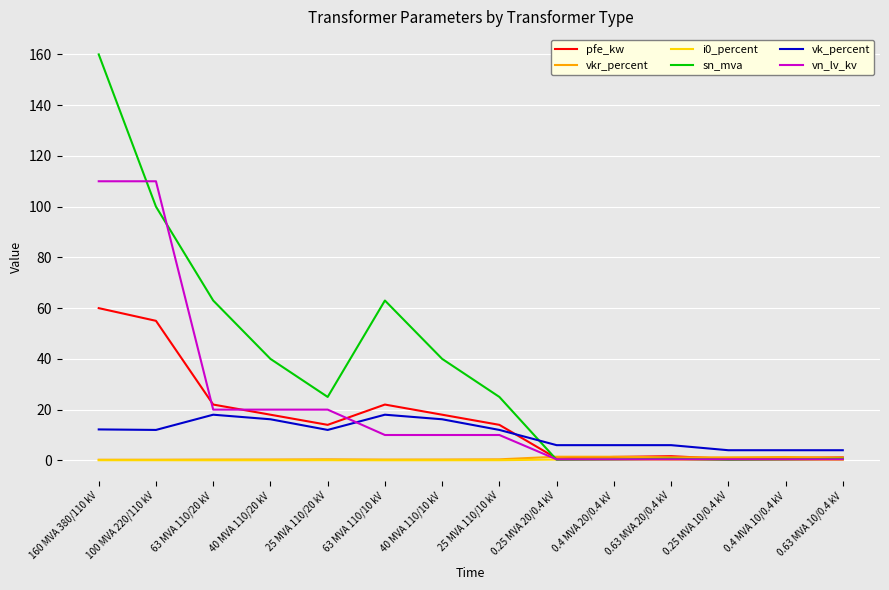

What position from the right is 63 MVA 110/20 kV?

12